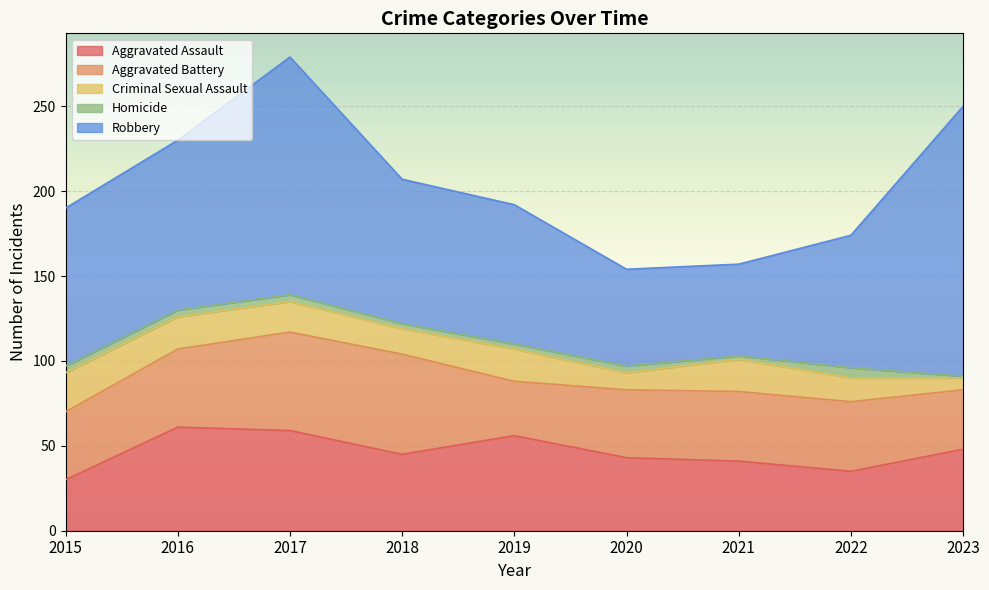

At which category does Aggravated Battery reach its first local valley?

2019